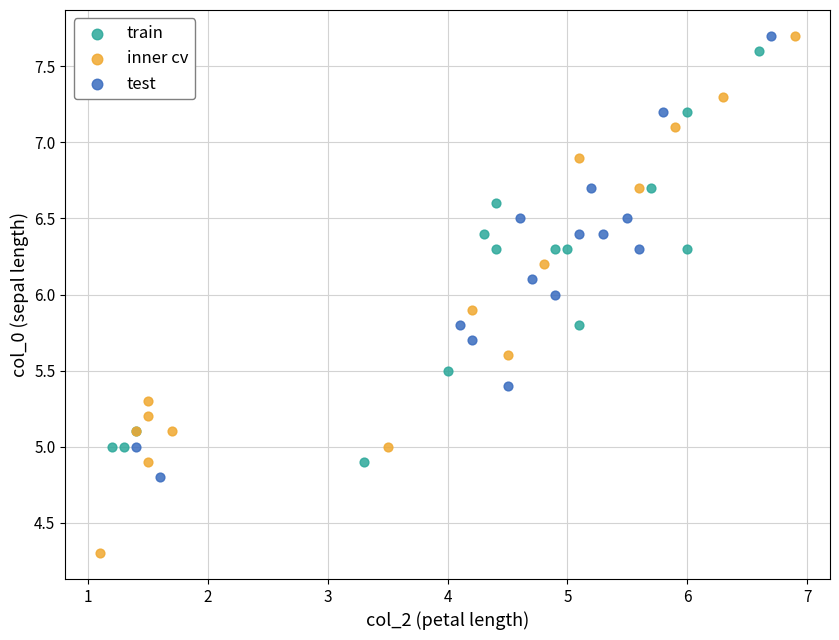

What are all the series names shown in the legend?

train, inner cv, test